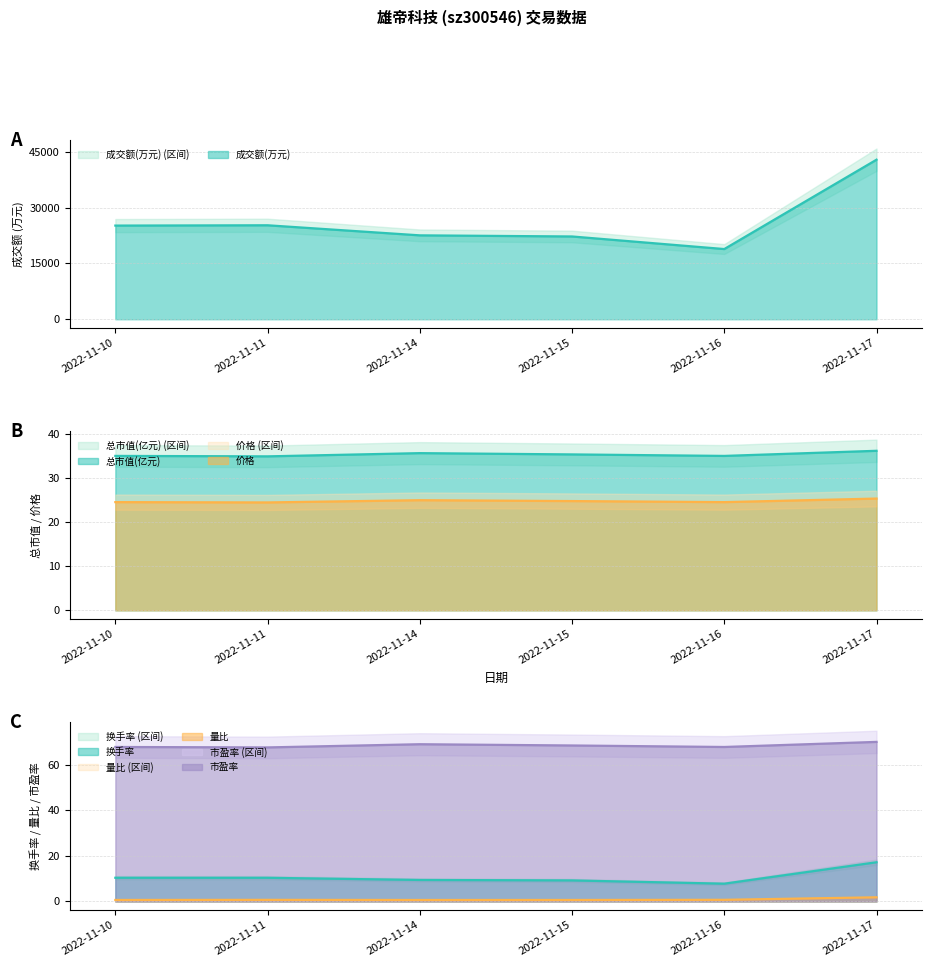

Reading left to right, list all the values displayed in this chart.

成交额(万元): 25178.0	25260.0	22554.0	22252.0	18871.0	42887.0
换手率: 10.4	10.4	9.4	9.2	7.8	17.2
价格: 24.5	24.5	25.0	24.8	24.5	25.4
量比: 0.7	0.7	0.6	0.7	0.7	1.8
总市值(亿元): 35.0	34.9	35.6	35.4	35.0	36.2
市盈率: 67.7	67.5	68.9	68.3	67.7	69.9